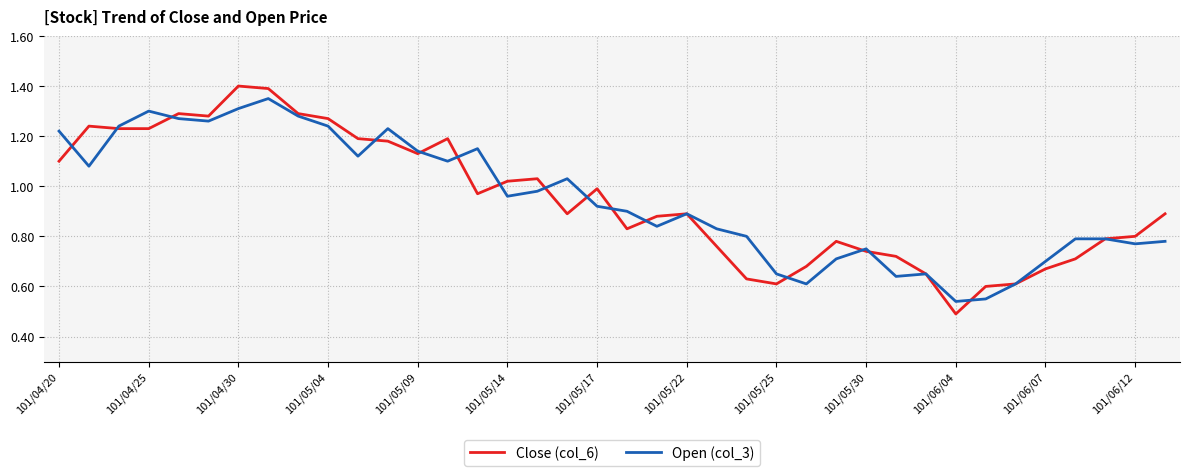

Which series has the largest range (max minus min)?

Close (col_6)